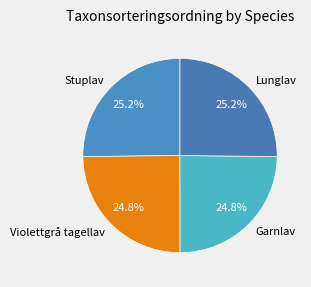

To the nearest percent, what portion does Garnlav represent?

25%